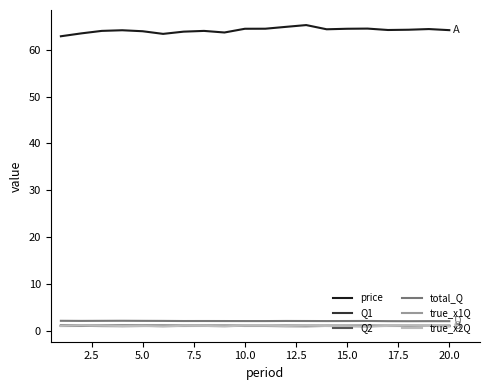

Which series has the widest spread of values?

price